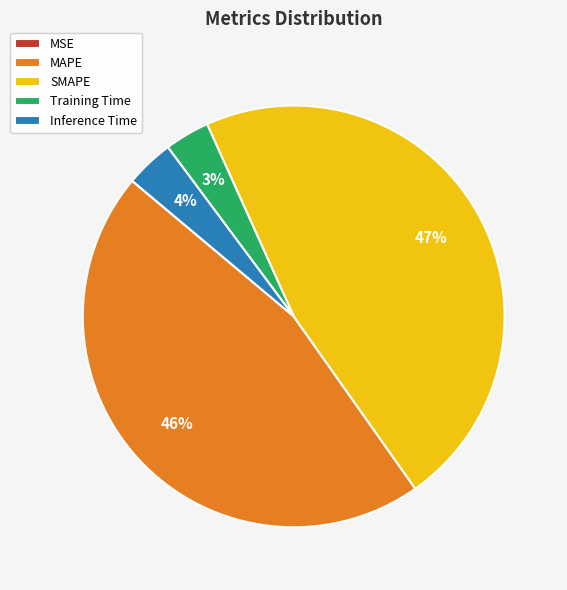

What is the largest slice in the pie chart?

SMAPE